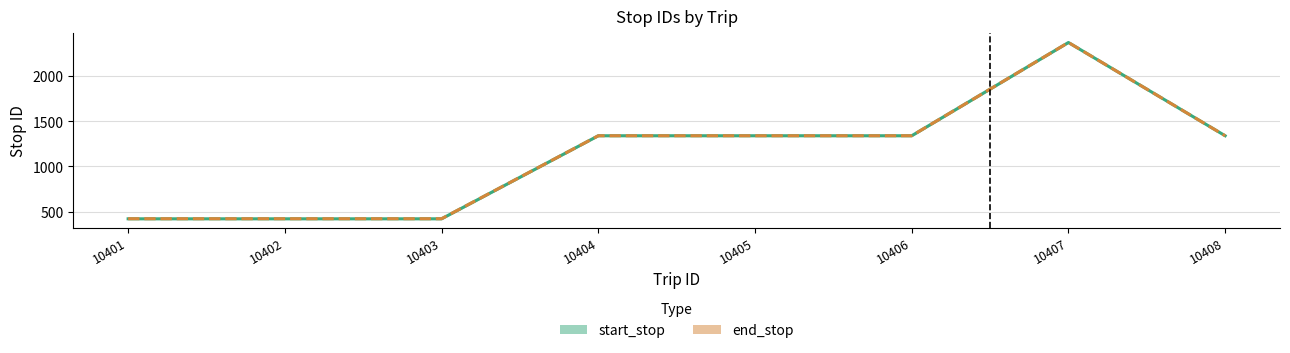

What is the total value across all series at 10407?

4750